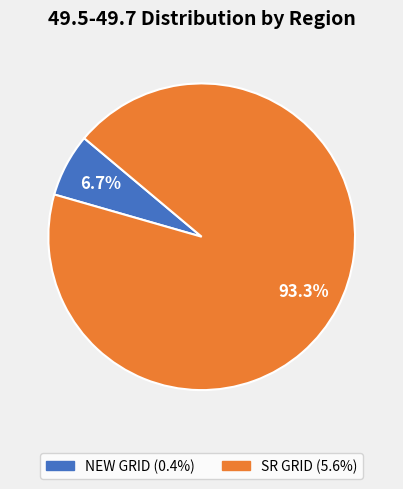

Which category accounts for the majority?

SR GRID